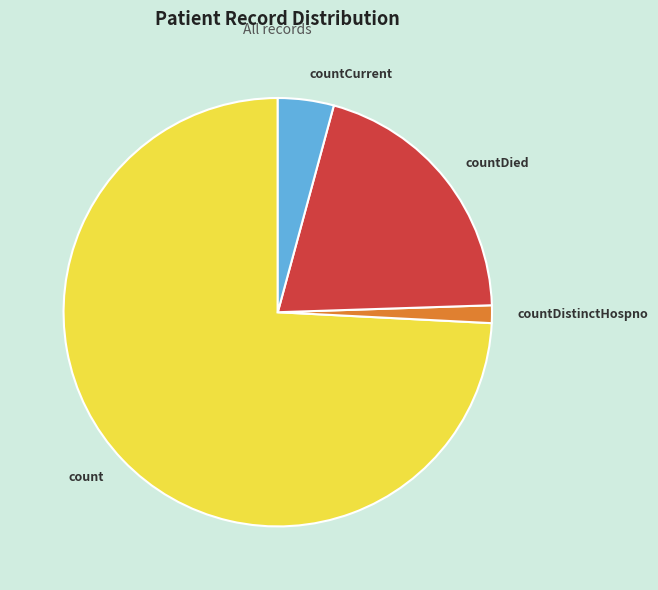

Which category has the biggest portion of the pie?

count